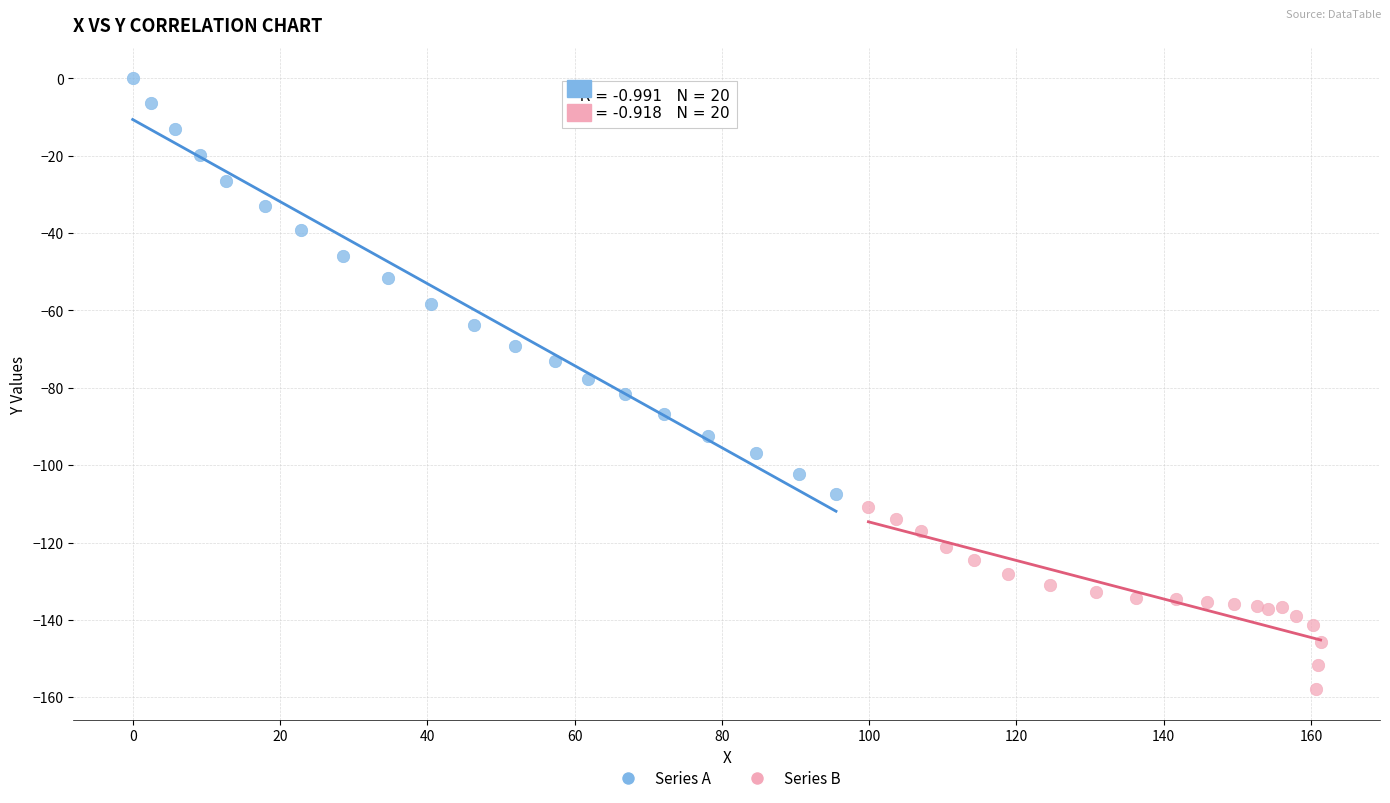

Which series reaches the minimum Y coordinate?

Series B